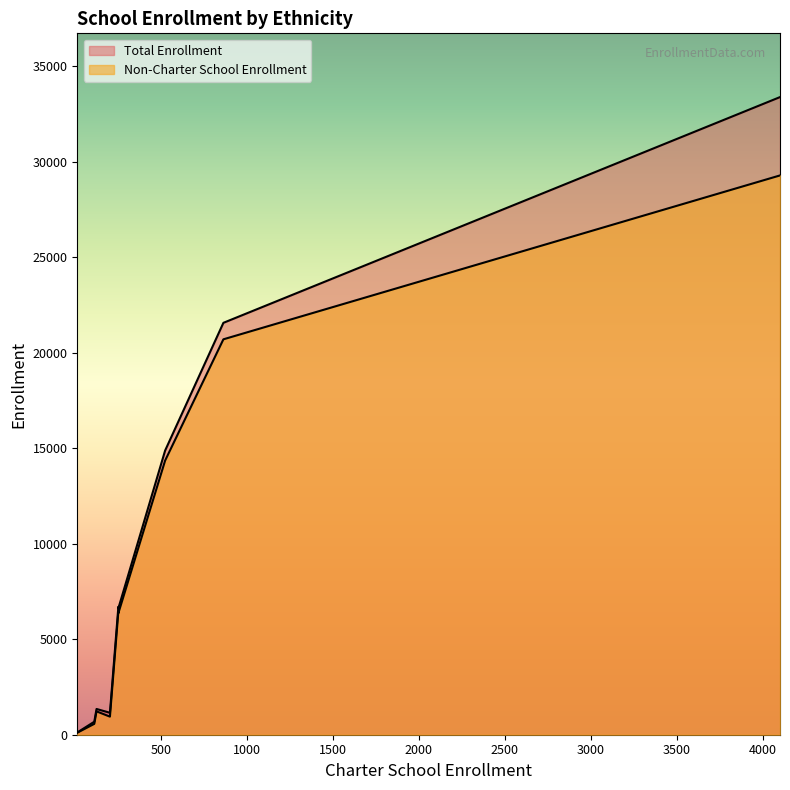

Which series has the largest range (max minus min)?

Total Enrollment